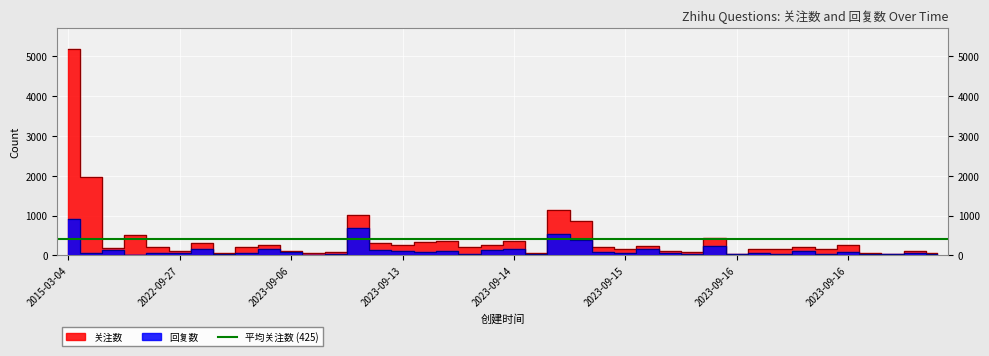

True or false: 关注数 and 回复数 intersect in this chart.

False